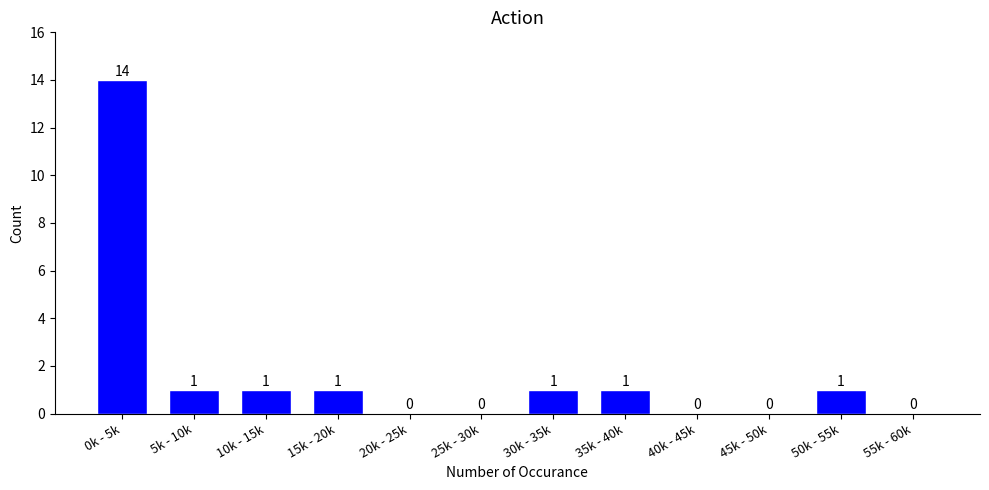

Reading left to right, list all the values displayed in this chart.

0k - 5k=14	5k - 10k=1	10k - 15k=1	15k - 20k=1	20k - 25k=0	25k - 30k=0	30k - 35k=1	35k - 40k=1	40k - 45k=0	45k - 50k=0	50k - 55k=1	55k - 60k=0